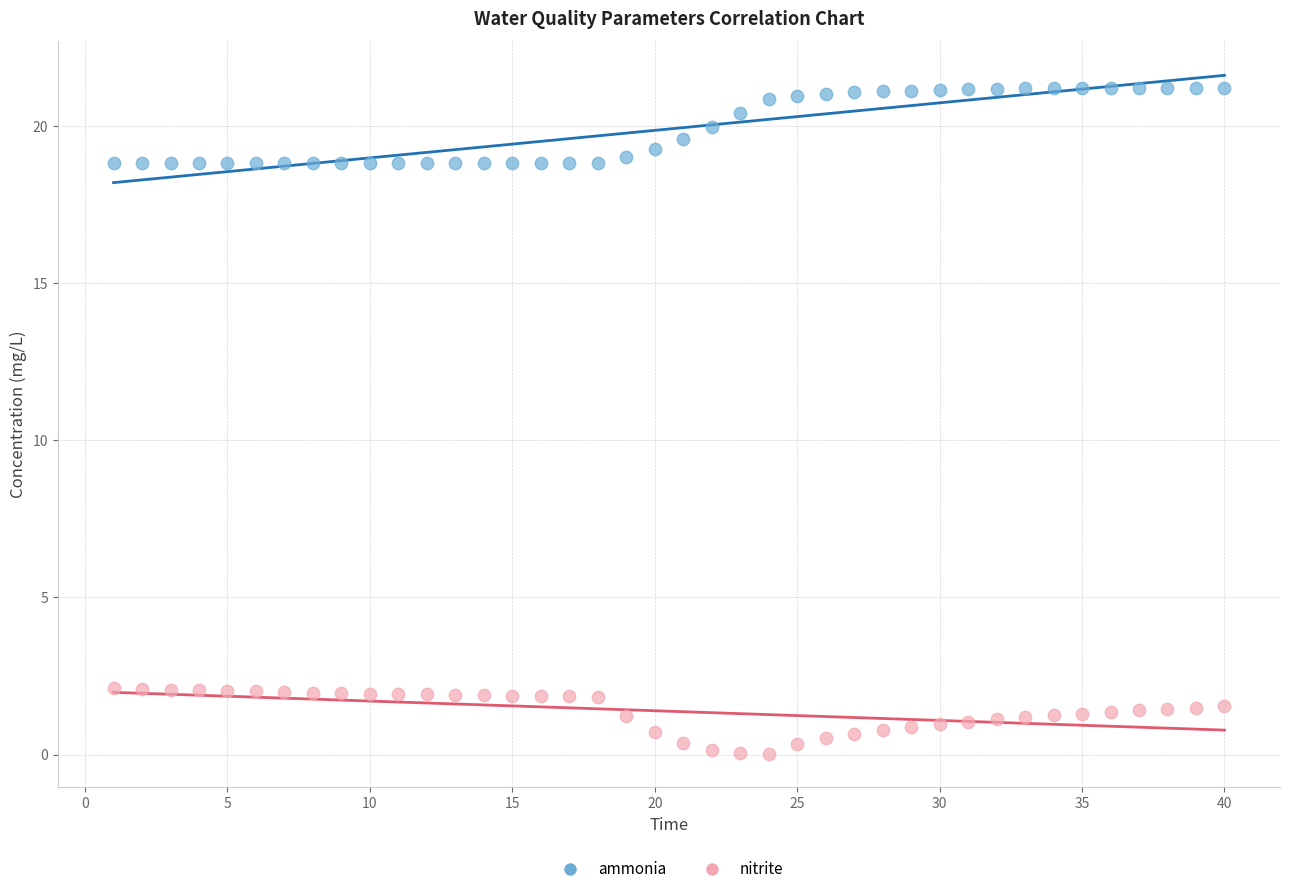

Across all data points, what is the range of Y values (max minus min)?

21.2